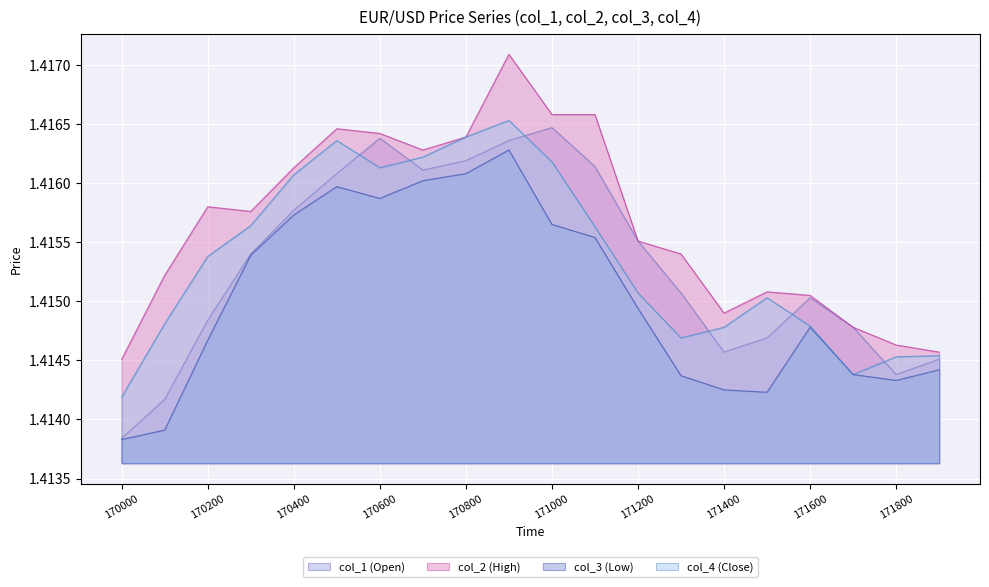

At which category is the sum across all series the highest?

170900